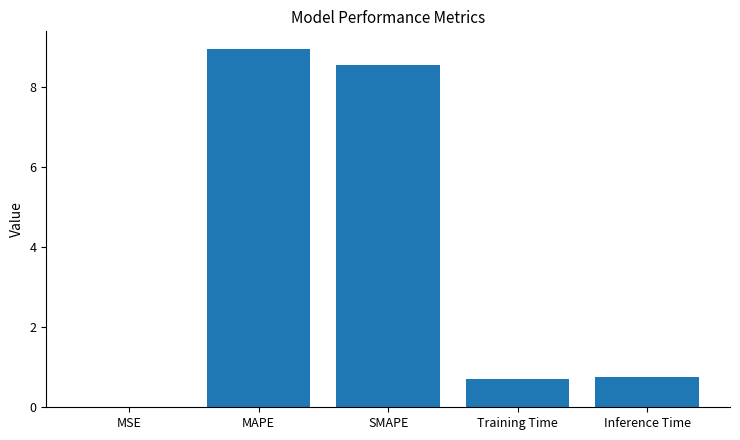

True or false: the data shows 0.0 at MSE.

True